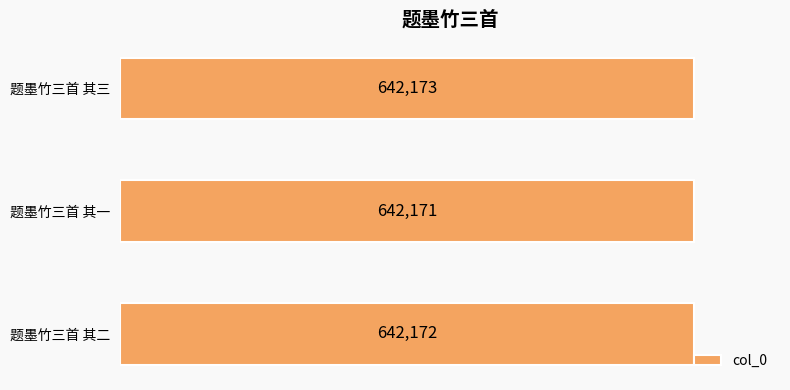

Which label corresponds to the smallest value in the chart?

题墨竹三首 其一